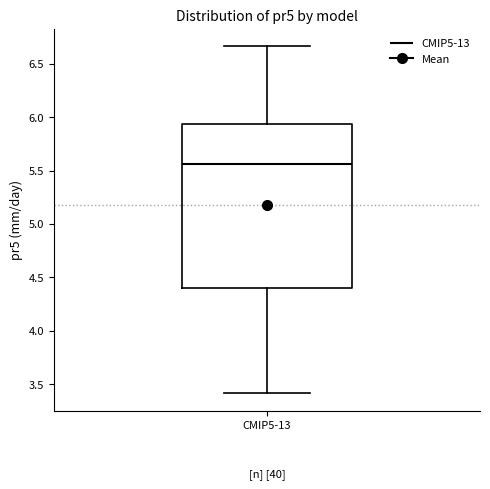

Transcribe this box plot: give where the median line is, the range the box spans, and where the two whiskers end, as read against the y-axis. The values are not printed on the chart, so give them approximately, as read against the axis.

median 5.55, box 4.40 to 5.95, whiskers 3.40 to 6.65